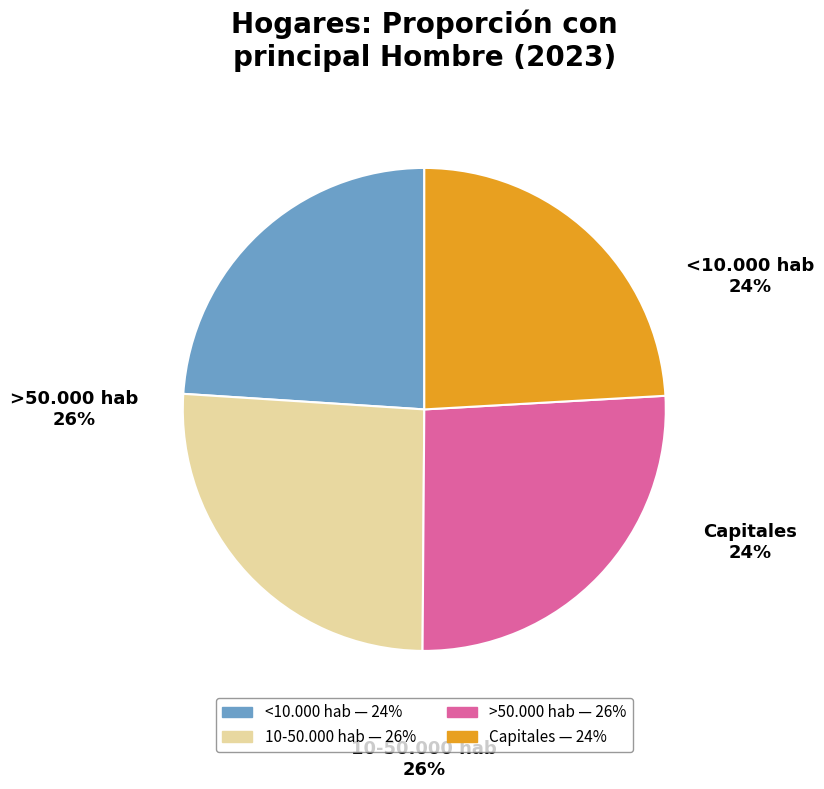

Combined, do 10-50.000 hab and >50.000 hab account for over 50%?

Yes